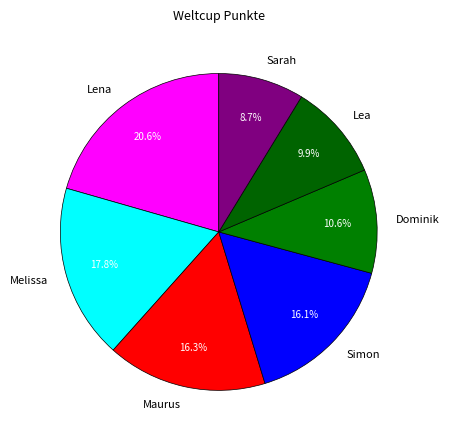

Count the number of slices in the pie.

7